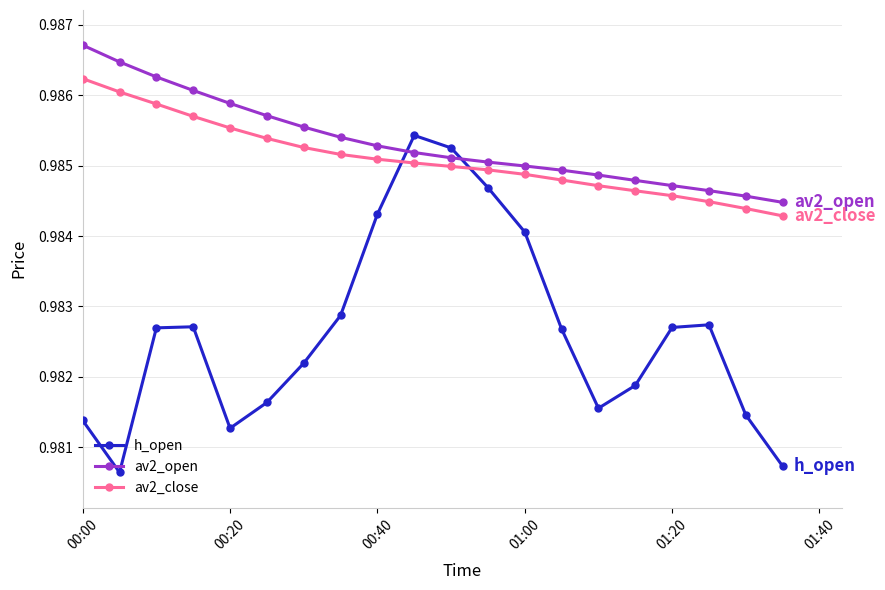

True or false: h_open has more than 0 interior local peaks.

True